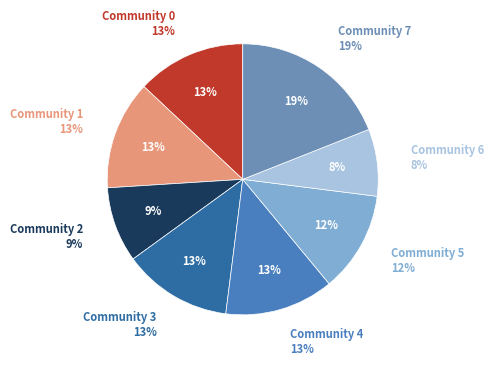

Rank the categories by value from highest to lowest.

Community 7, Community 0, Community 1, Community 3, Community 4, Community 5, Community 2, Community 6